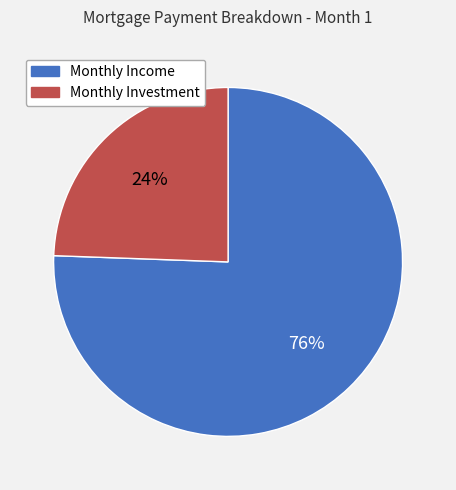

Does any single category account for the majority?

Yes